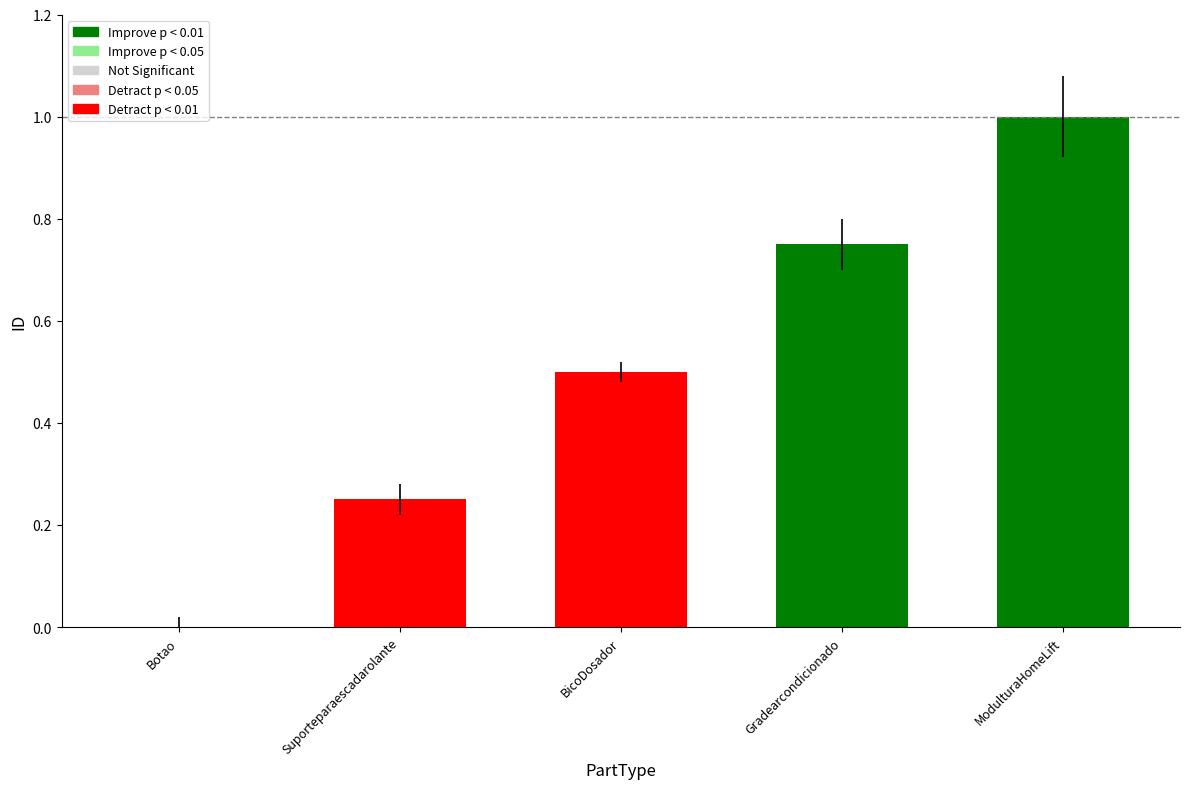

At which category does the chart reach its peak across all series?

ModulturaHomeLift